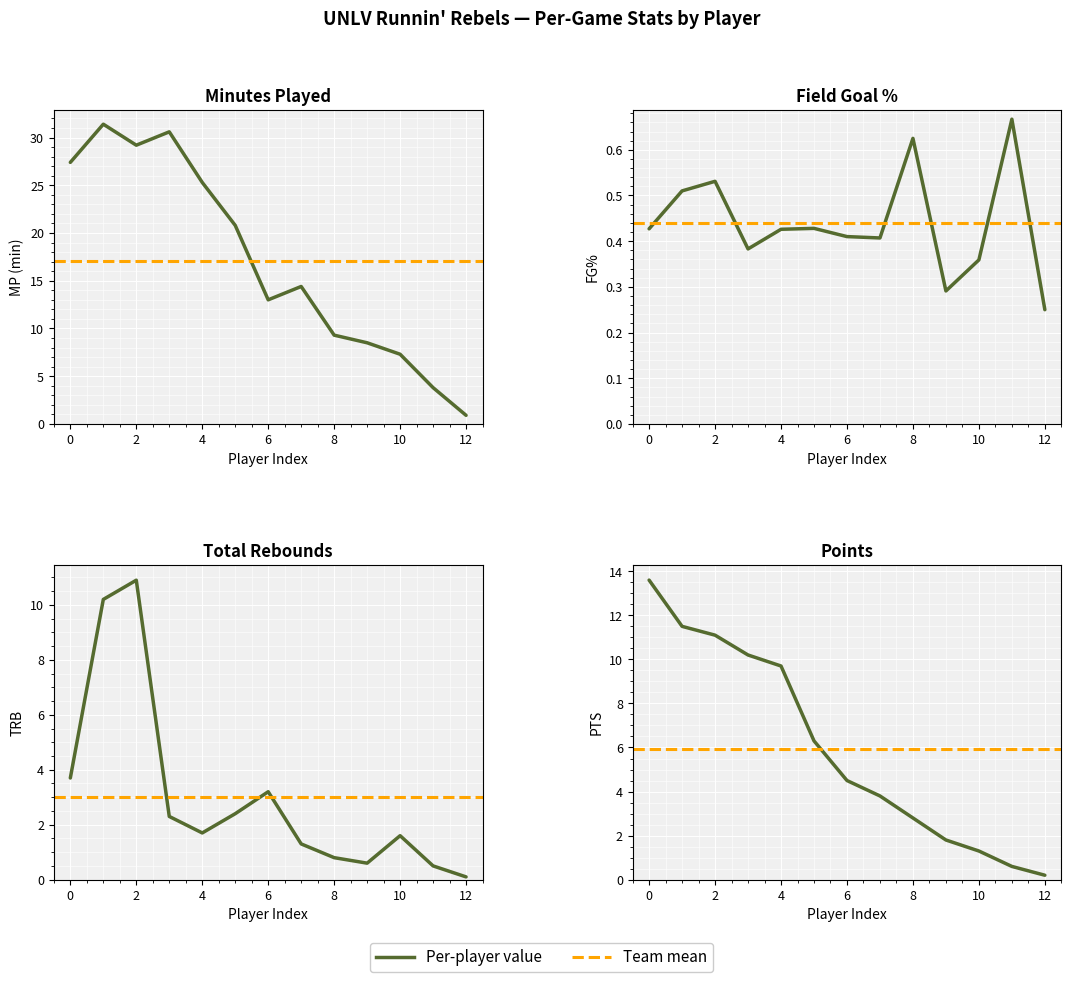

Reading left to right, extract all data points from this chart.

MP: 27.4	31.4	29.2	30.6	25.3	20.8	13.0	14.4	9.3	8.5	7.3	3.8	0.9
FG%: 0.4	0.5	0.5	0.4	0.4	0.4	0.4	0.4	0.6	0.3	0.4	0.7	0.2
TRB: 3.7	10.2	10.9	2.3	1.7	2.4	3.2	1.3	0.8	0.6	1.6	0.5	0.1
PTS: 13.6	11.5	11.1	10.2	9.7	6.3	4.5	3.8	2.8	1.8	1.3	0.6	0.2